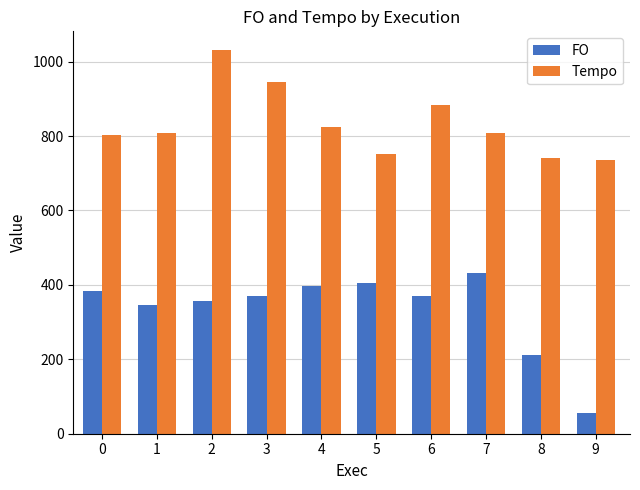

At which category is the sum across all series the highest?

2